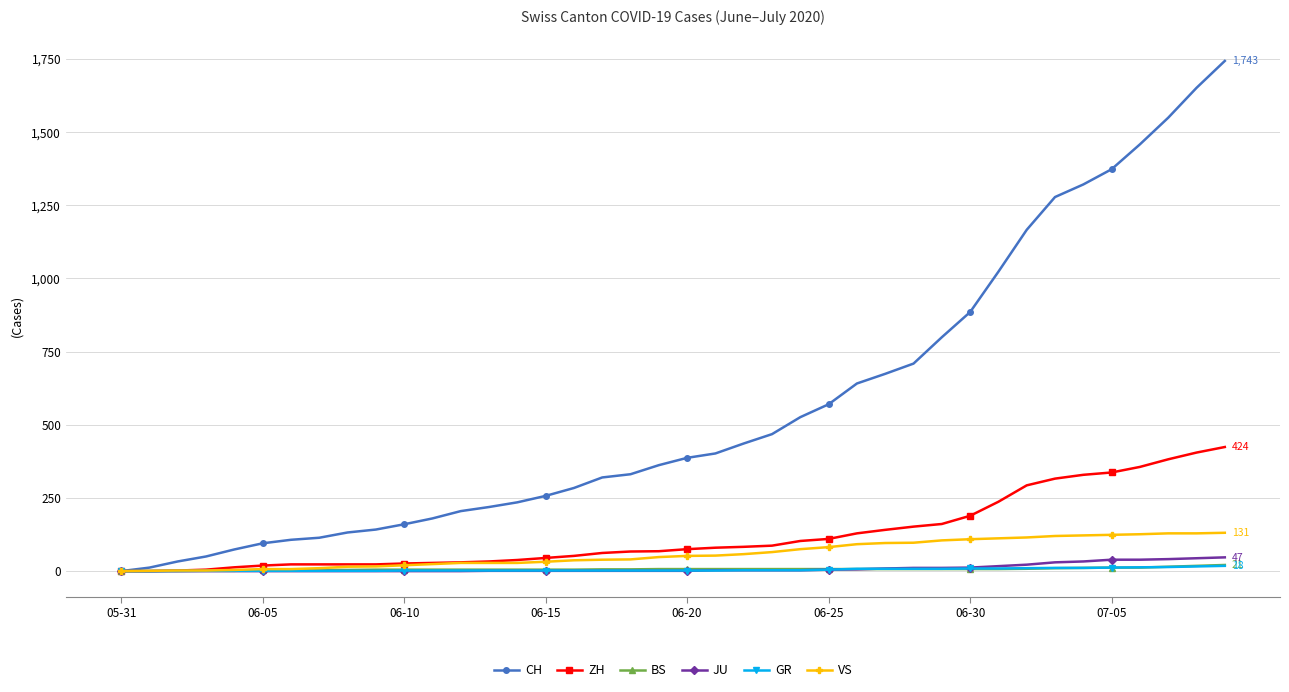

What is the maximum value shown in the chart?

1743